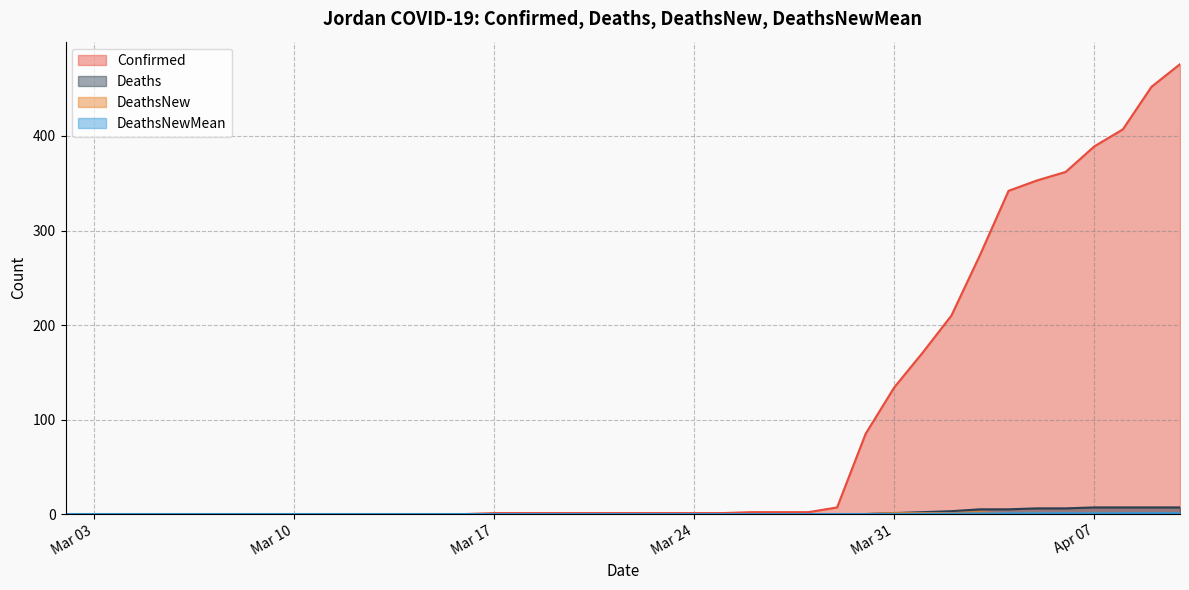

Is it true that DeathsNew equals 0.0 at 2020-03-06?

True